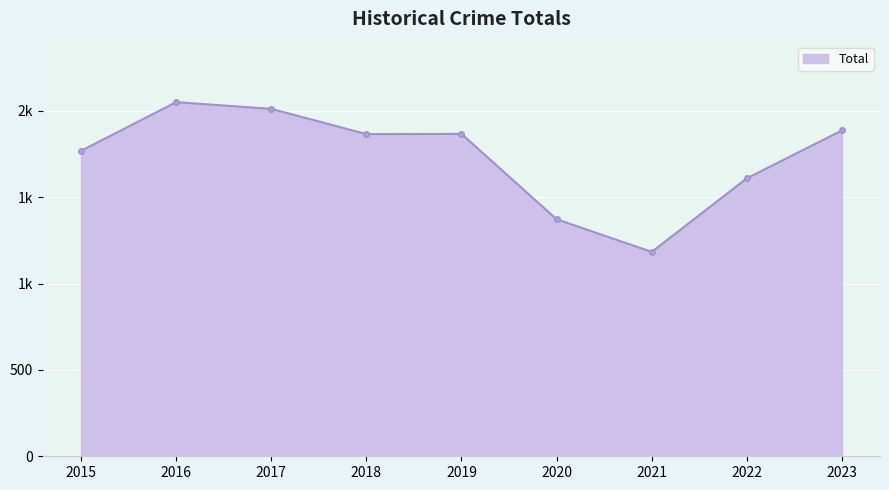

At which label does the data first exceed 1865?

2016